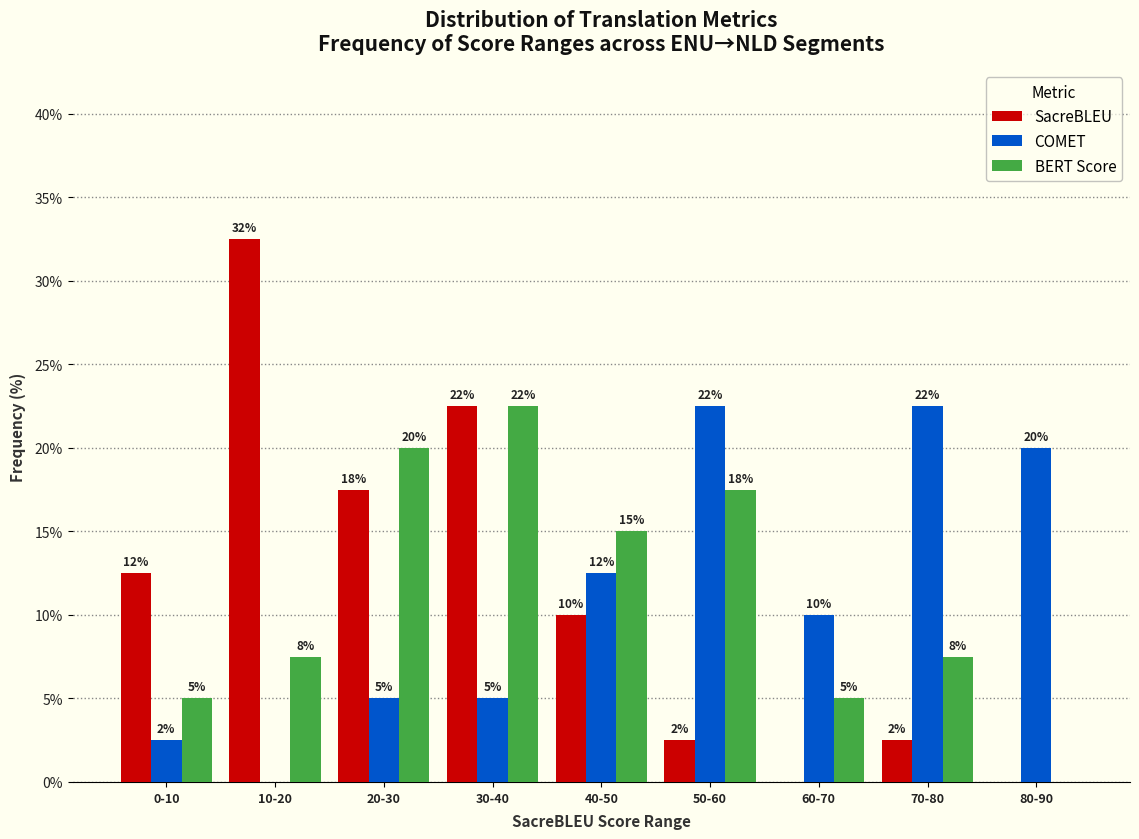

What are all the series names shown in the legend?

SacreBLEU, COMET, BERT Score